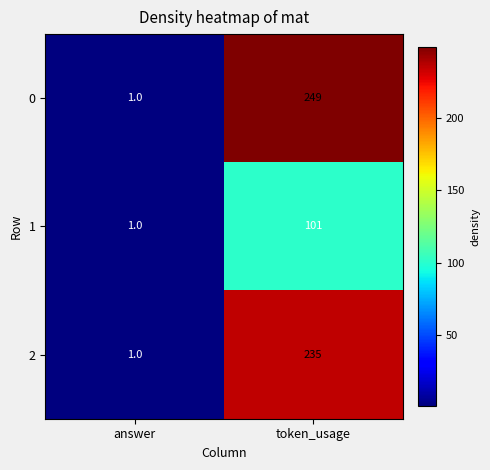

Count the number of data series in this chart.

3